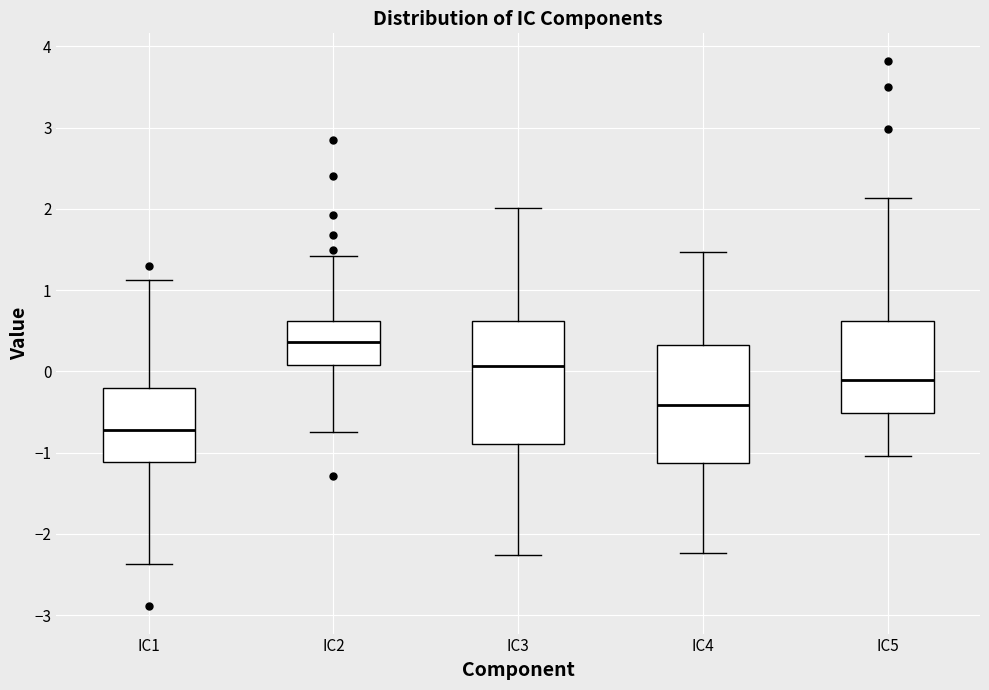

Reading left to right, transcribe this box plot: for each box, give where its median line is, the range the box spans, and where its two whiskers end, as read against the y-axis. The values are not printed on the chart, so give them approximately, as read against the axis.

IC1: median -0.7, box -1.1 to -0.2, whiskers -2.4 to 1.1
IC2: median 0.4, box 0.1 to 0.6, whiskers -0.7 to 1.4
IC3: median 0.1, box -0.9 to 0.6, whiskers -2.3 to 2.0
IC4: median -0.4, box -1.1 to 0.3, whiskers -2.2 to 1.5
IC5: median -0.1, box -0.5 to 0.6, whiskers -1.0 to 2.1